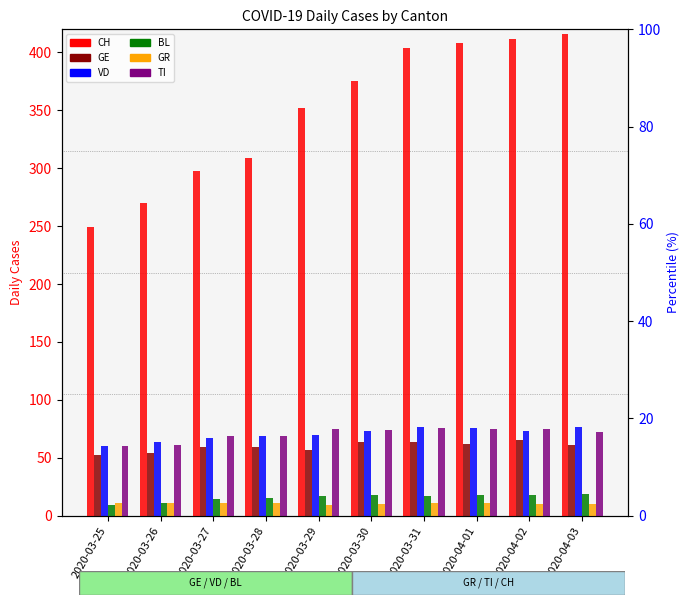

At how many categories does at least one series exceed 341?

6